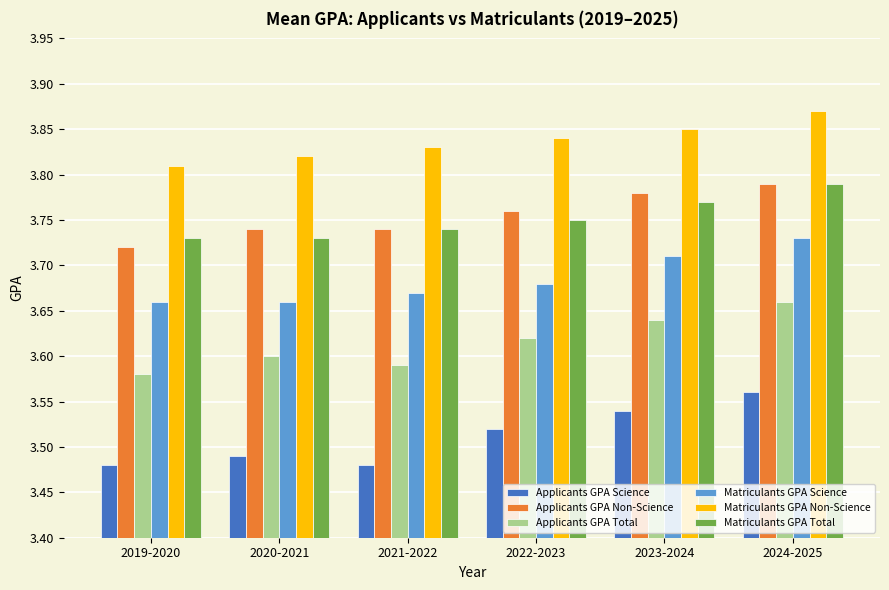

Which series has the largest total across all categories?

Matriculants GPA Non-Science